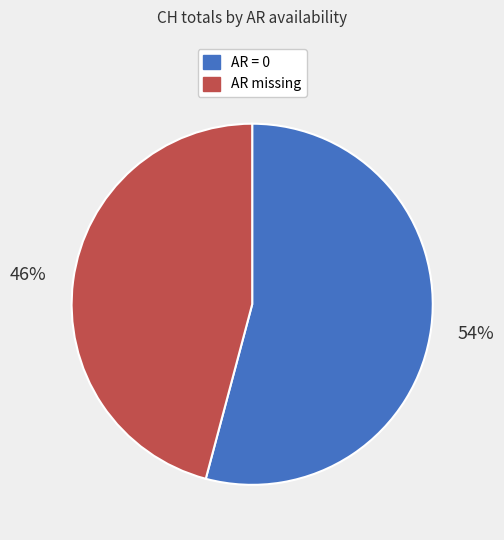

To the nearest percent, what is the difference between the largest and smallest slice percentages?

8%